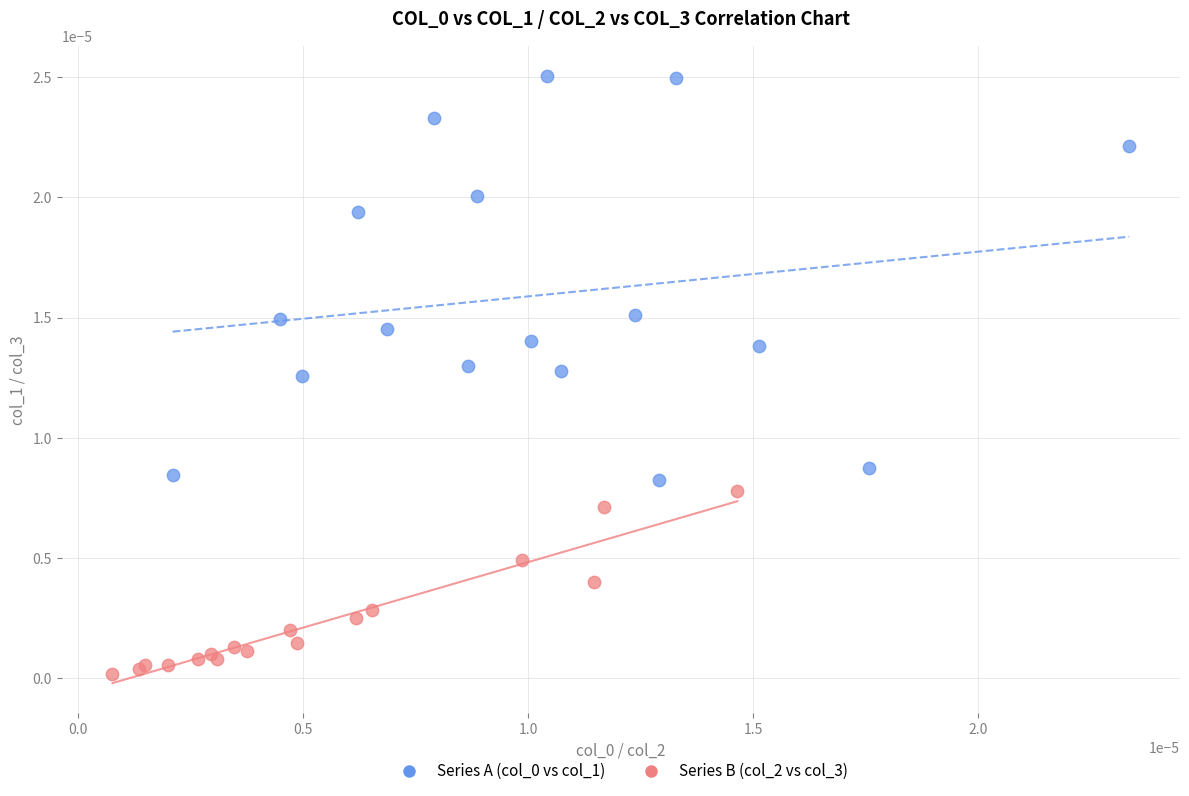

Which series reaches the minimum Y coordinate?

Series B (col_2 vs col_3)